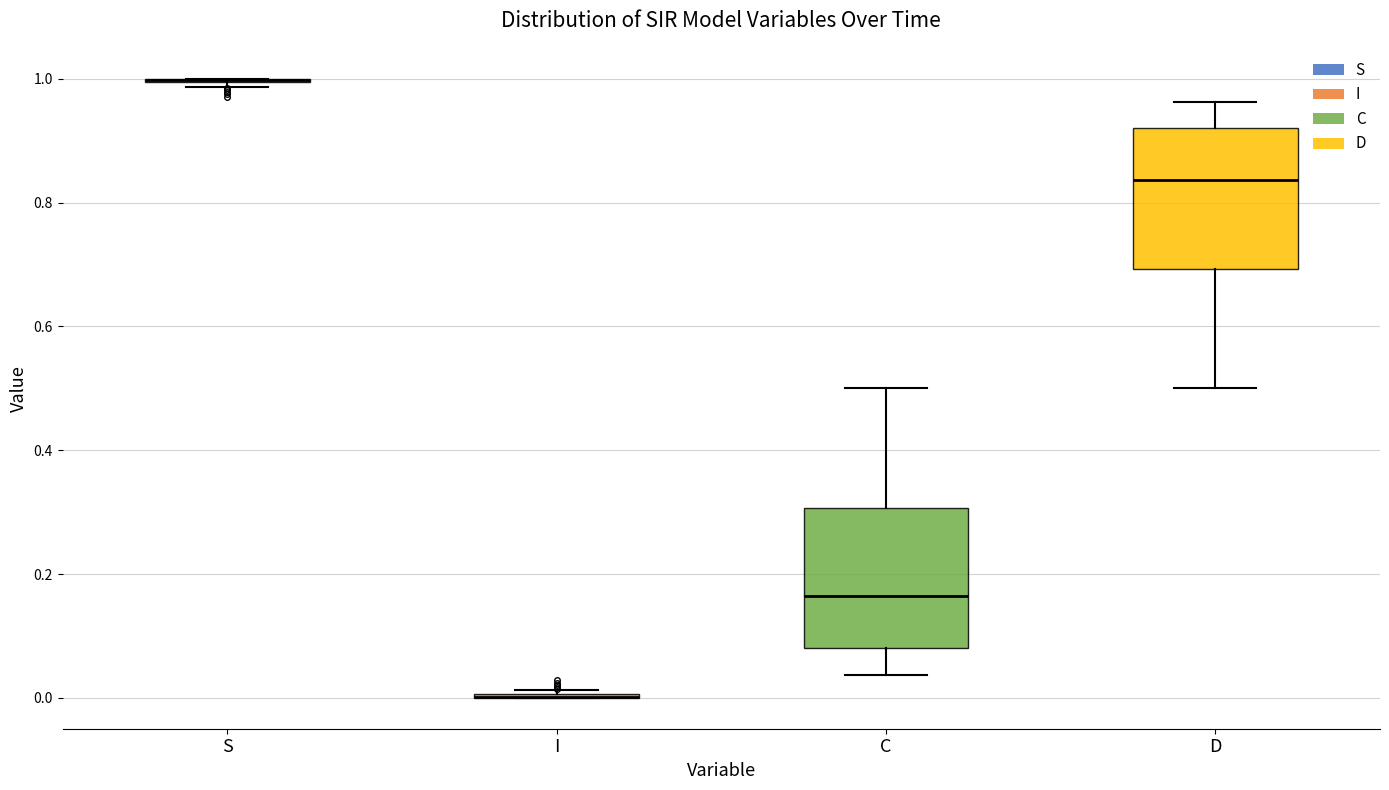

Reading left to right, read every box against the y-axis: the position of its median line, the range the box covers, and the ends of its whiskers. The values are not printed on the chart, so give them approximately, as read against the axis.

S: box collapsed to a line at 1.00, whiskers 0.98 to 1.00
I: box collapsed to a line at 0.00, whiskers 0.00 to 0.02
C: median 0.16, box 0.08 to 0.30, whiskers 0.04 to 0.50
D: median 0.84, box 0.70 to 0.92, whiskers 0.50 to 0.96